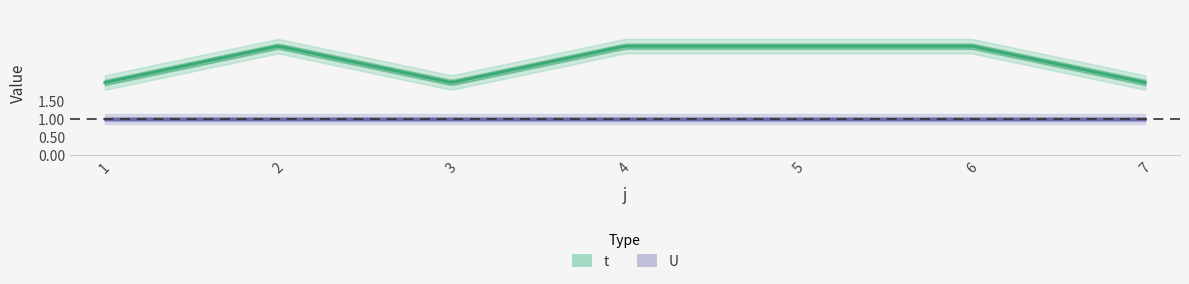

Which has a higher value, 5 or 3?

5